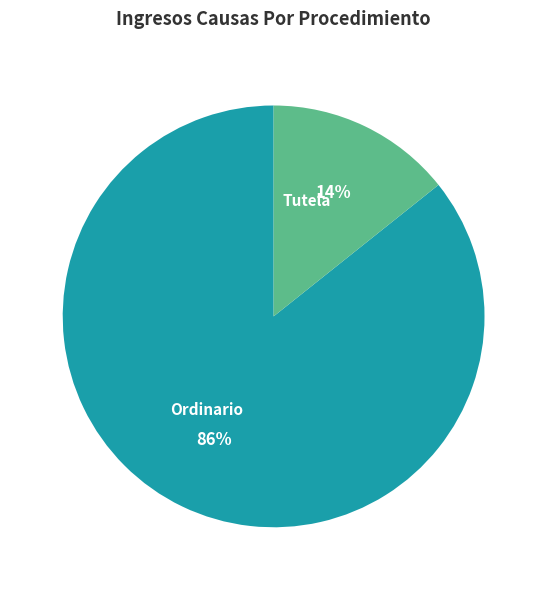

How many segments does this pie chart have?

2